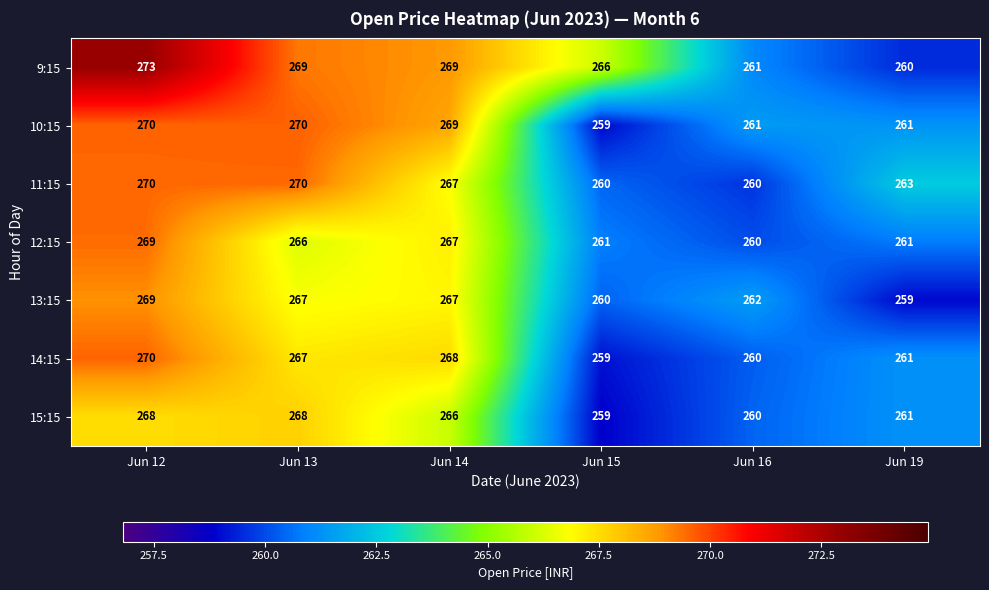

What is the total value across all series at Jun 14?

1873